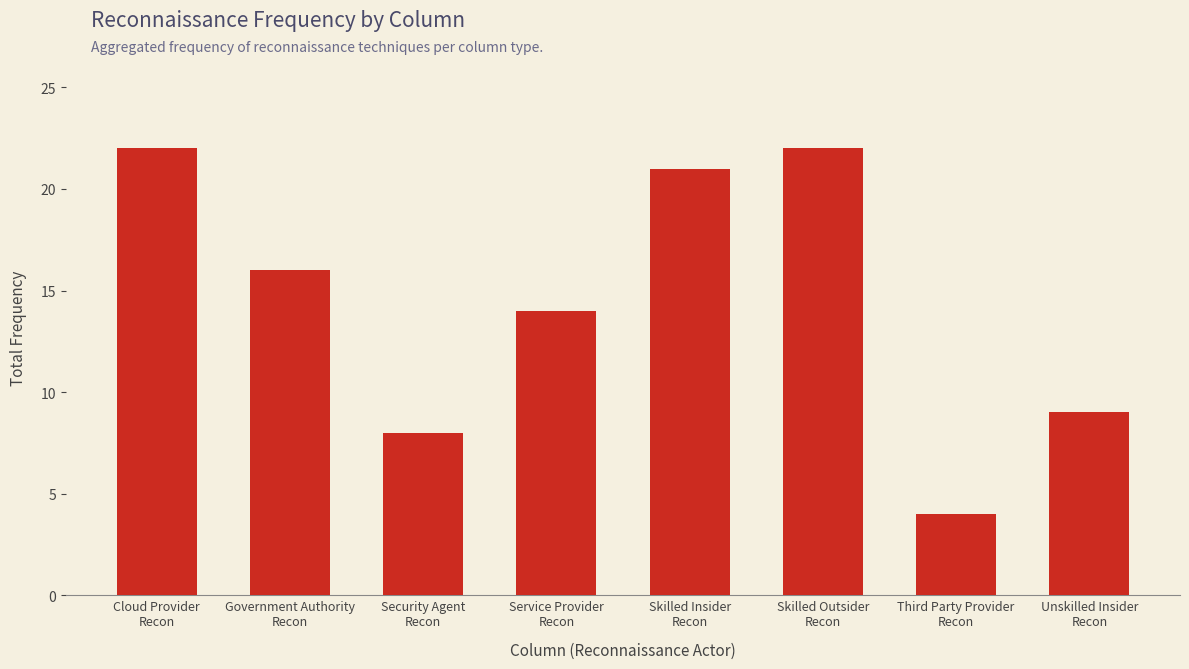

What position from the right is Skilled Outsider
Recon?

3